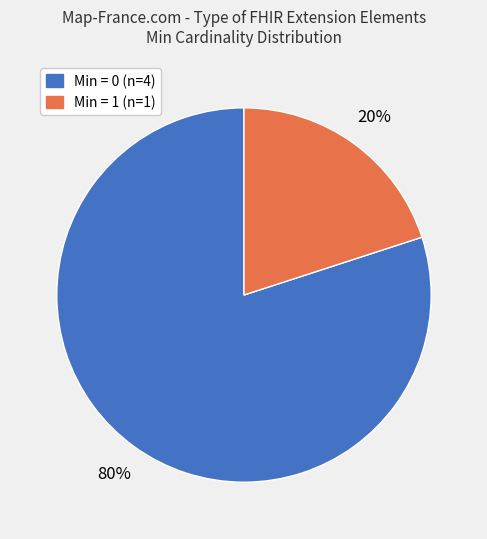

To the nearest percent, what is the average slice percentage?

50%